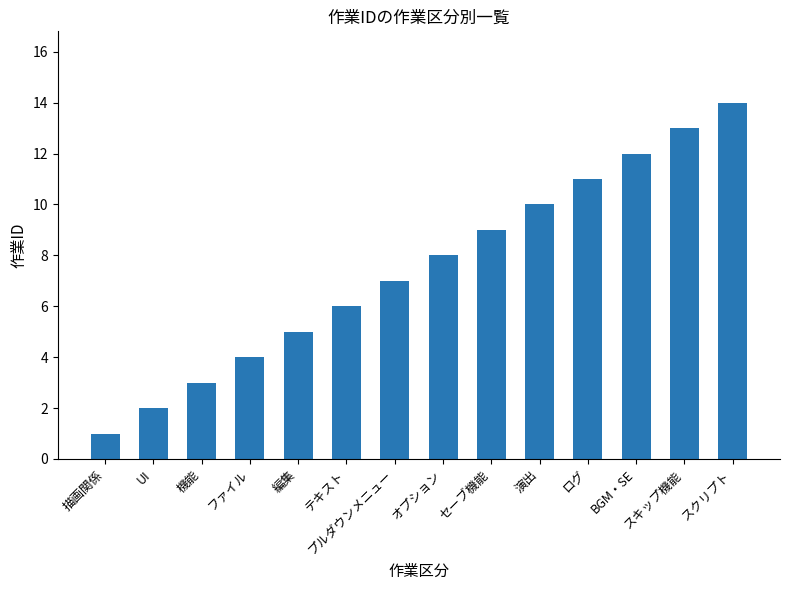

What is the difference between the maximum and minimum values?

13